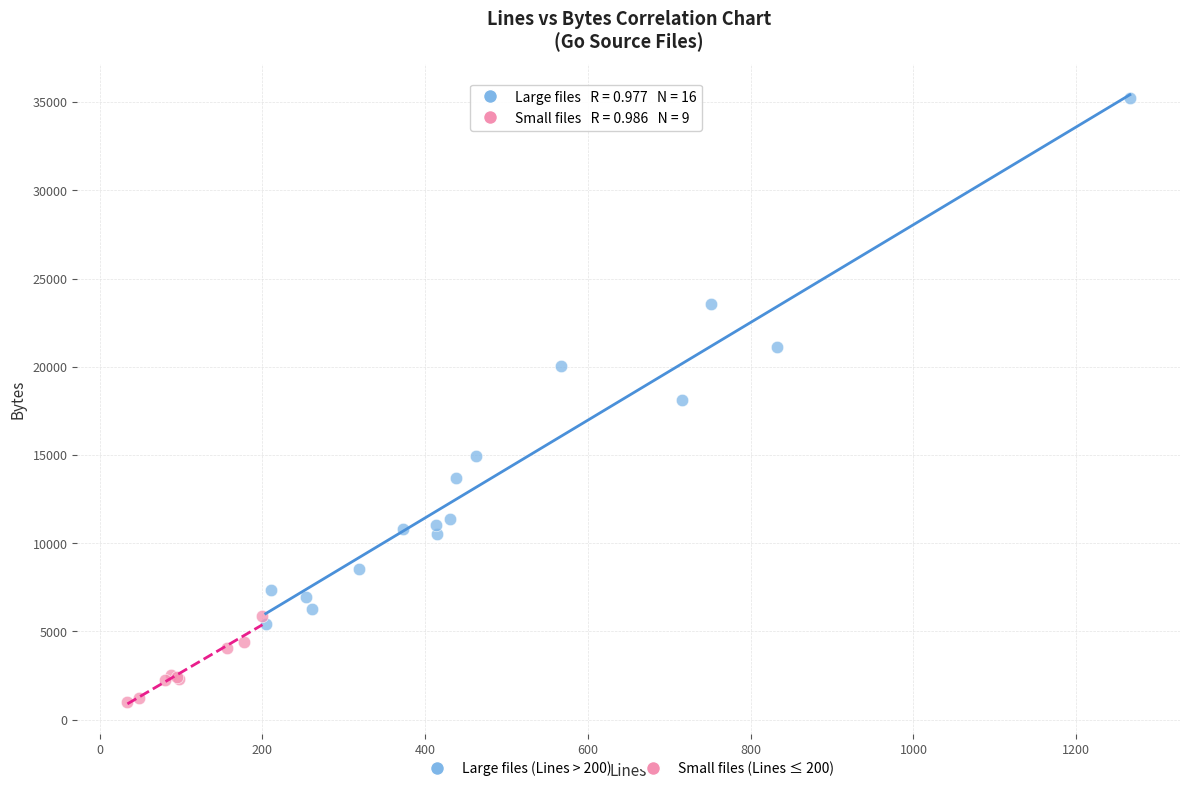

Which series contains the highest Y value?

Large files (Lines > 200)